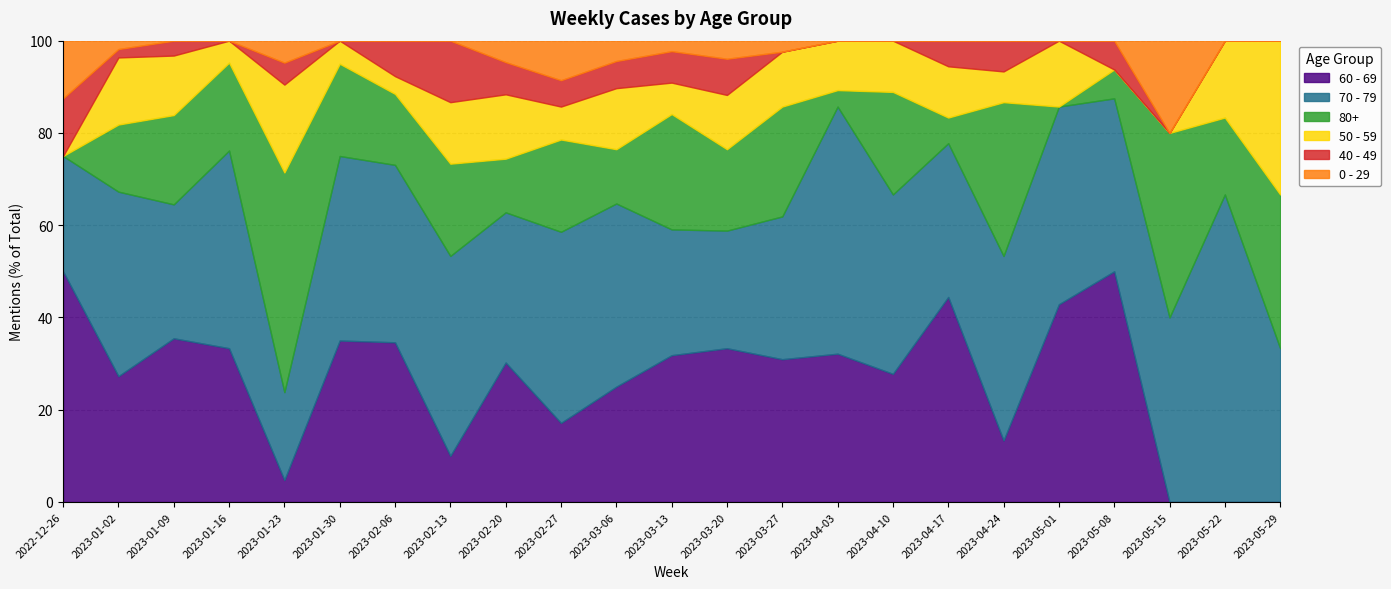

Where do 50 - 59 and 40 - 49 first cross each other?

2022-12-26 and 2023-01-02